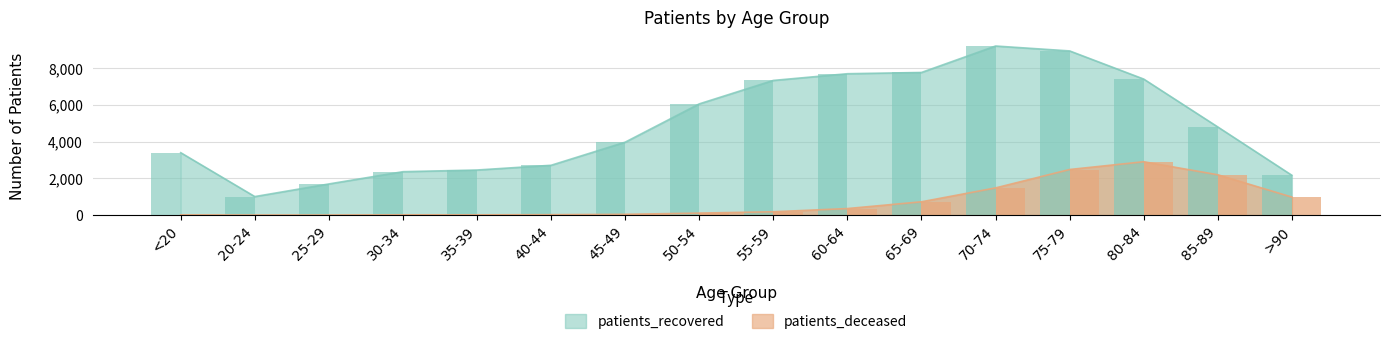

At >90, list the series in order from largest to smallest.

patients_recovered, patients_deceased